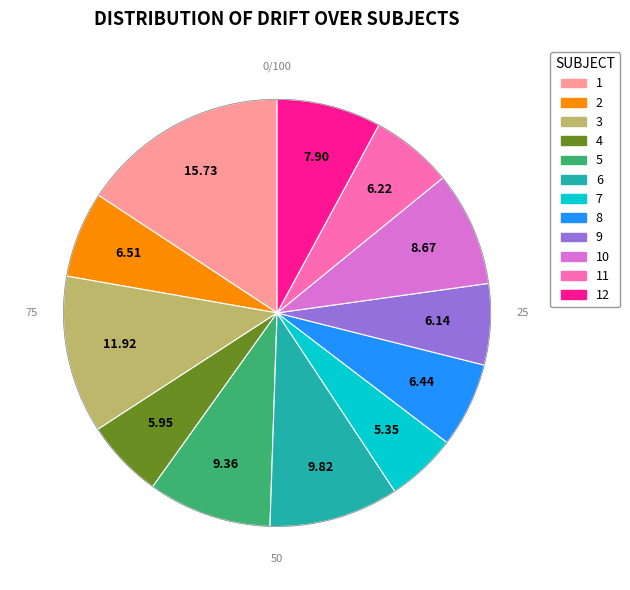

Is there any slice that represents more than half of the pie?

No